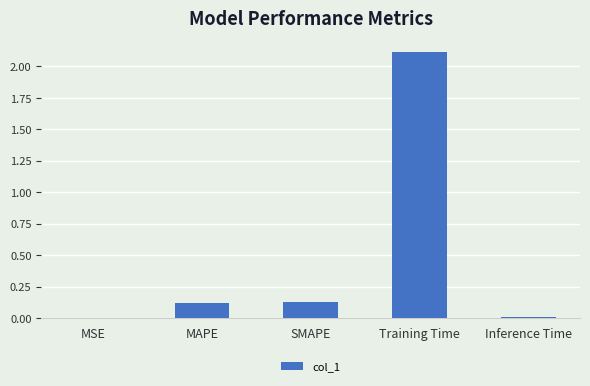

What is the sum of all values?

2.4